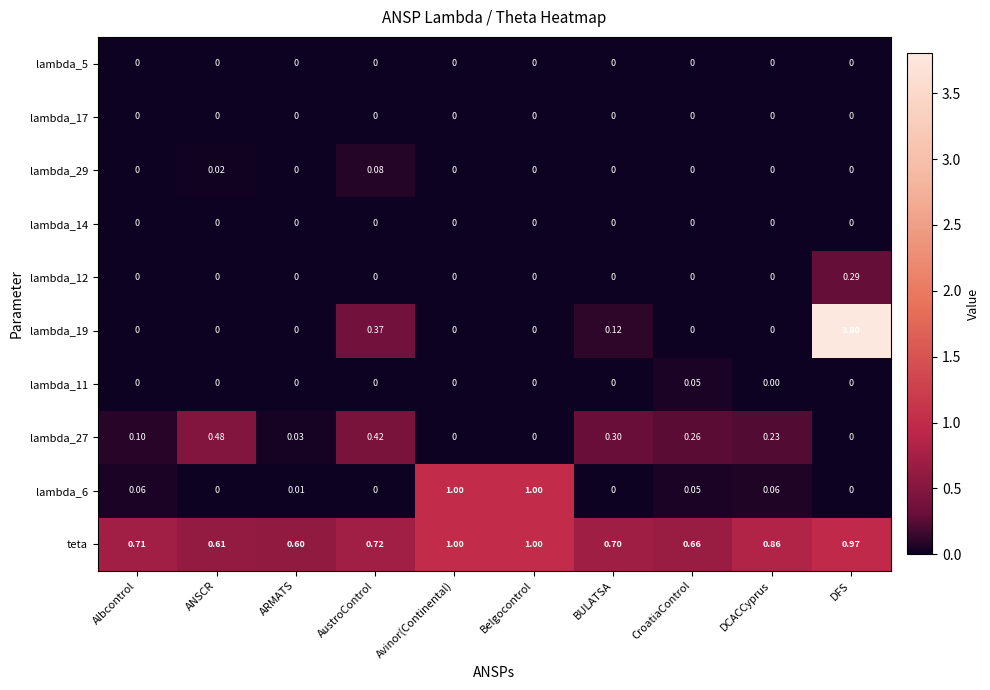

Which label corresponds to the largest value in the chart?

DFS